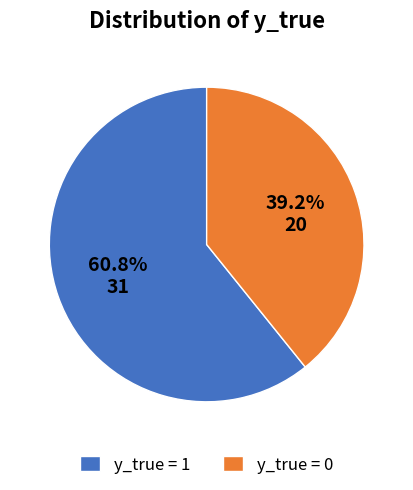

Rank the categories by value from highest to lowest.

y_true = 1, y_true = 0